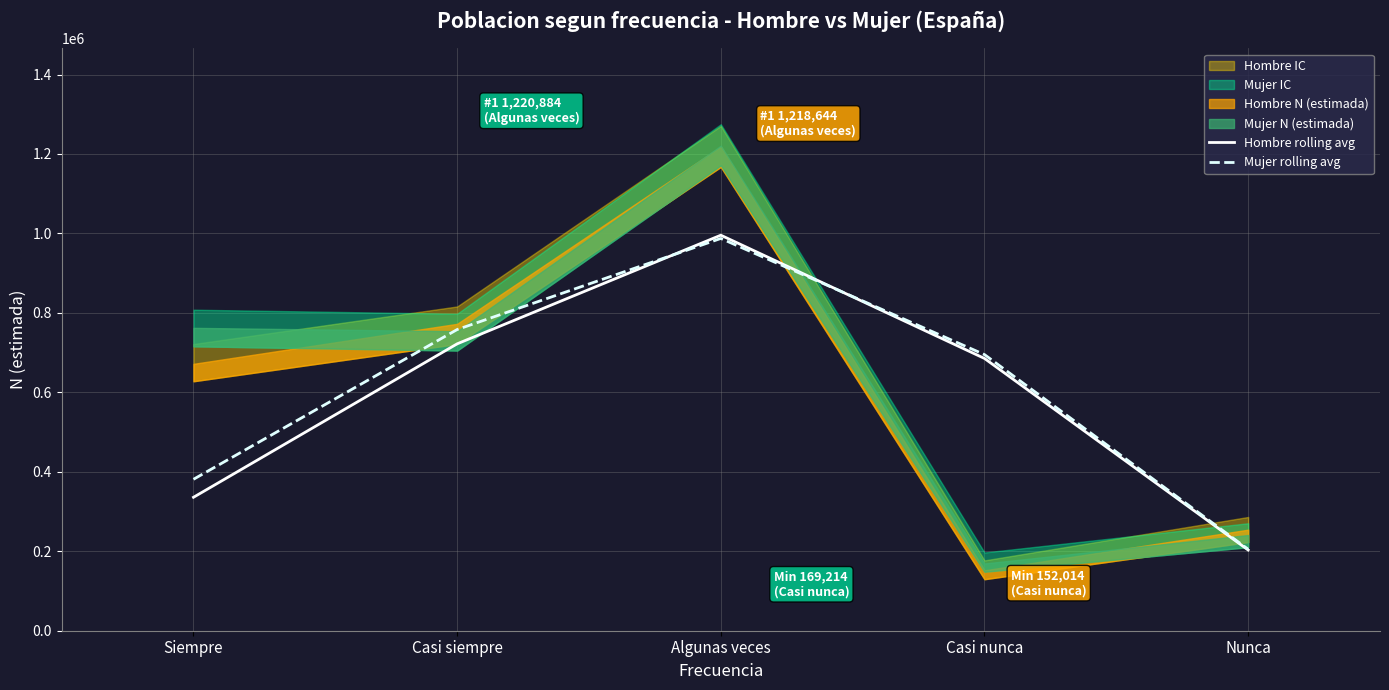

In Hombre rolling avg, how many points are higher than both neighbors (excluding endpoints)?

1